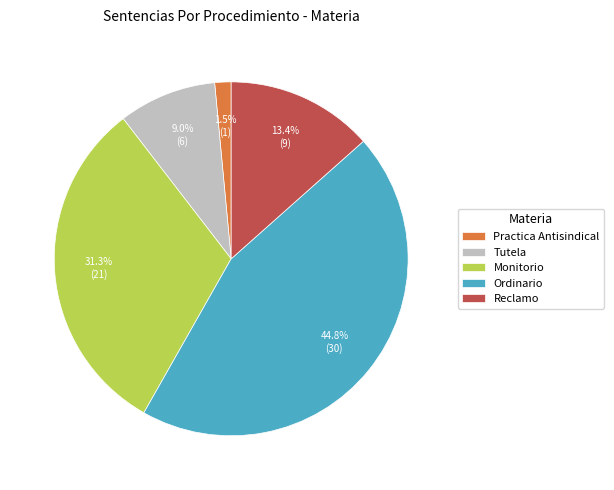

Which has a higher value, Ordinario or Tutela?

Ordinario